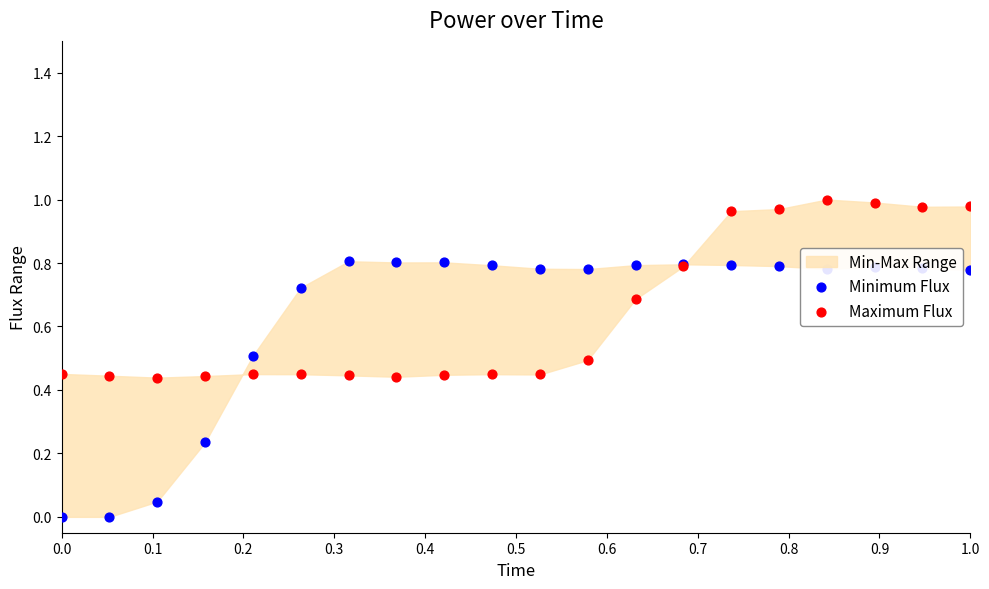

Which series has the largest total across all categories?

Maximum Flux